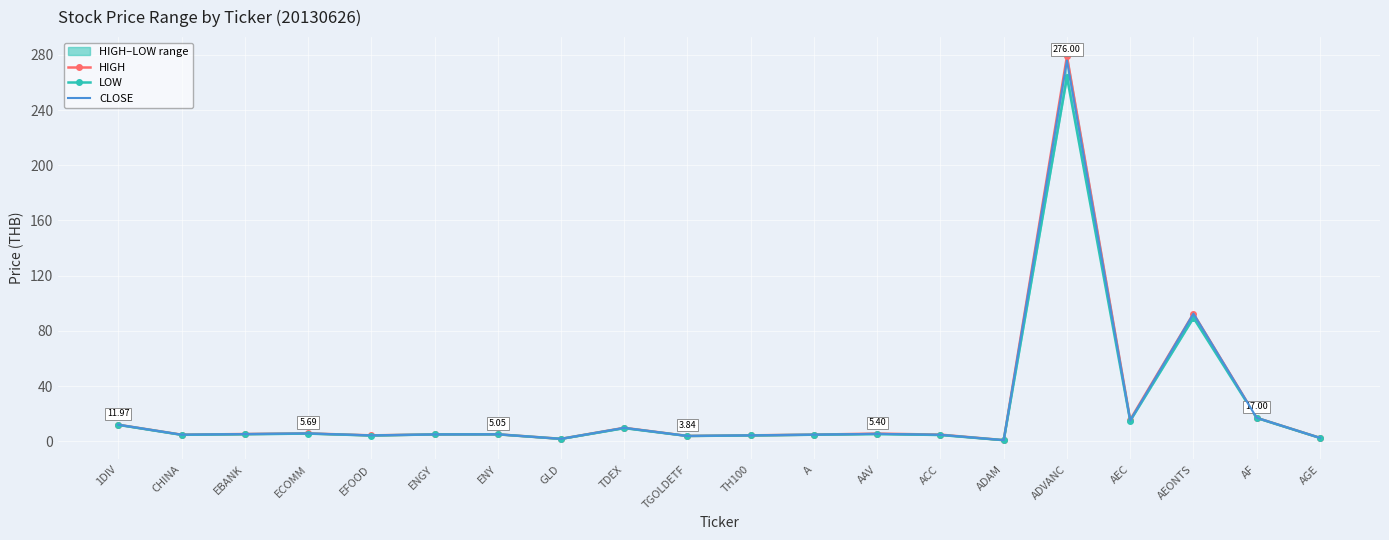

Where does the LOW series first go above 5?

1DIV